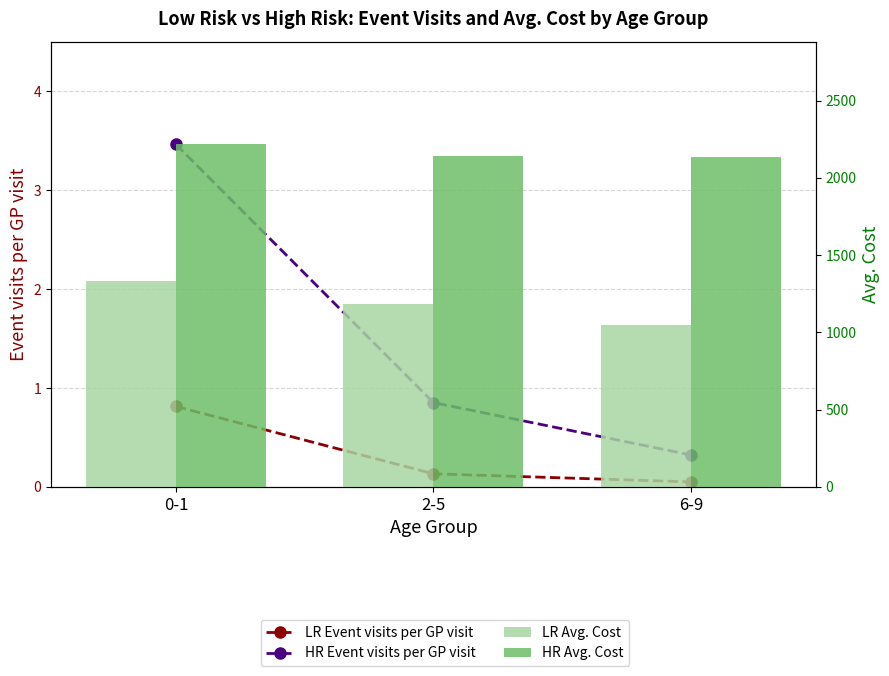

What is the minimum value shown in the chart?

0.1